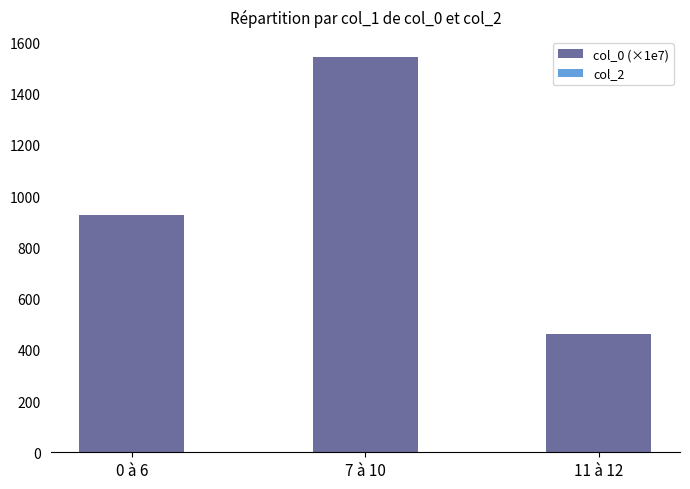

What is the change in value from 0 à 6 to 7 à 10?

+619.6